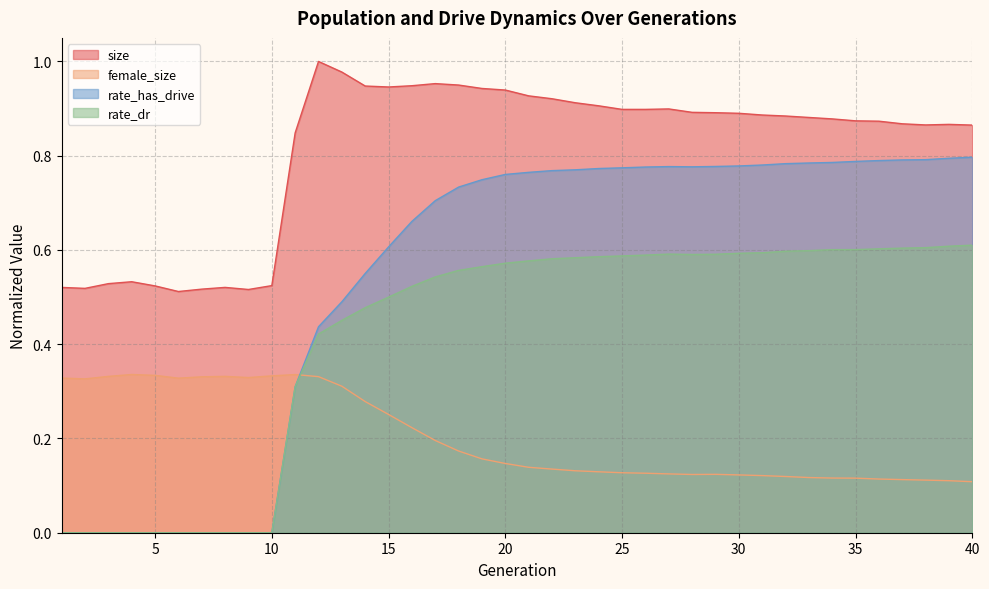

What is the difference between the rate_dr values at 7 and 19?

0.6